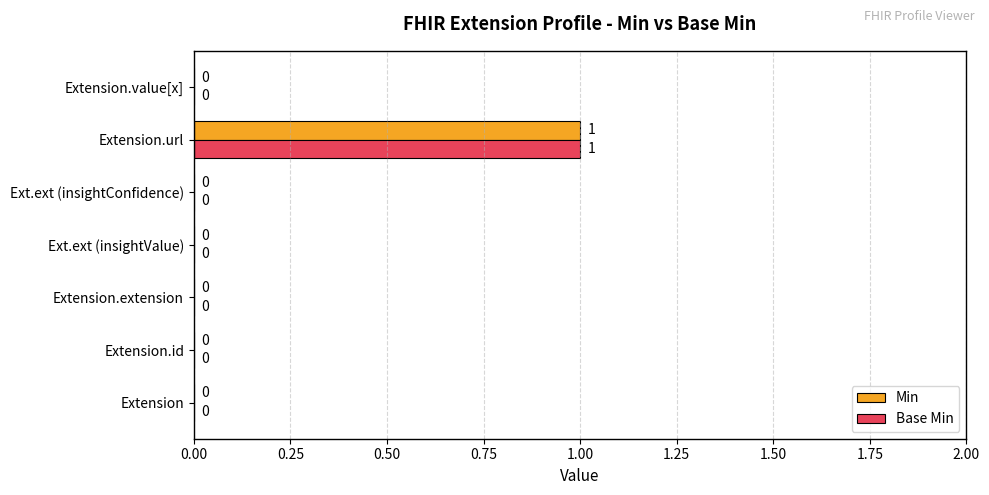

How many Base Min values are between 0 and 1?

7